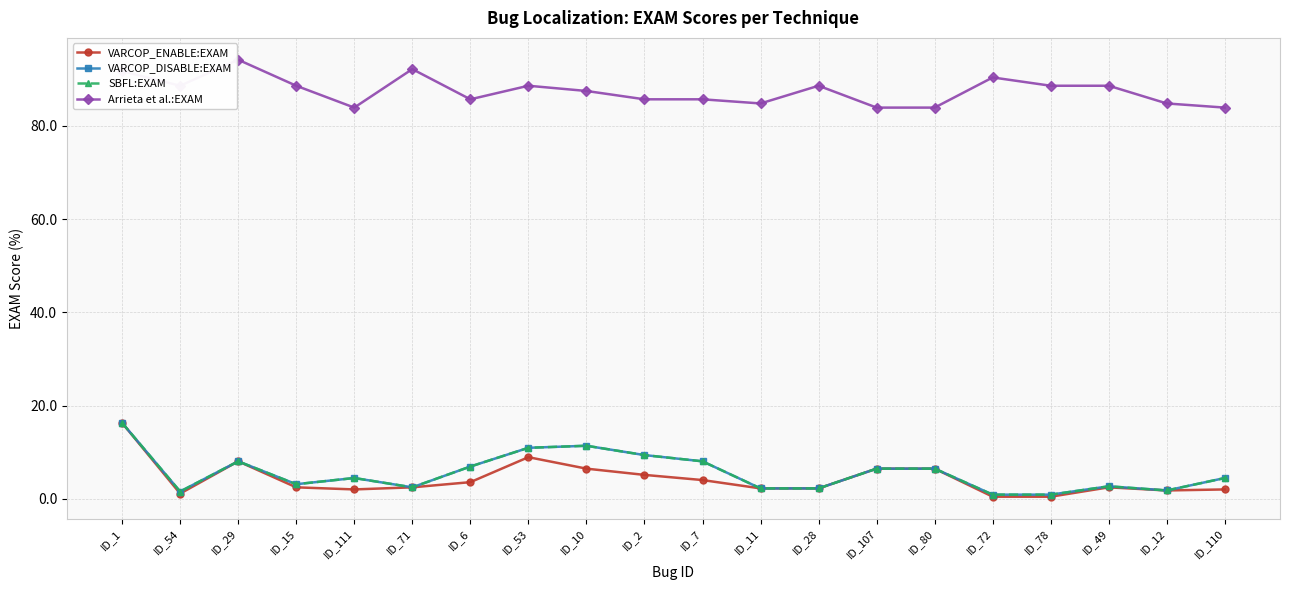

Where is VARCOP_DISABLE:EXAM nearest to the value 8?

ID_29